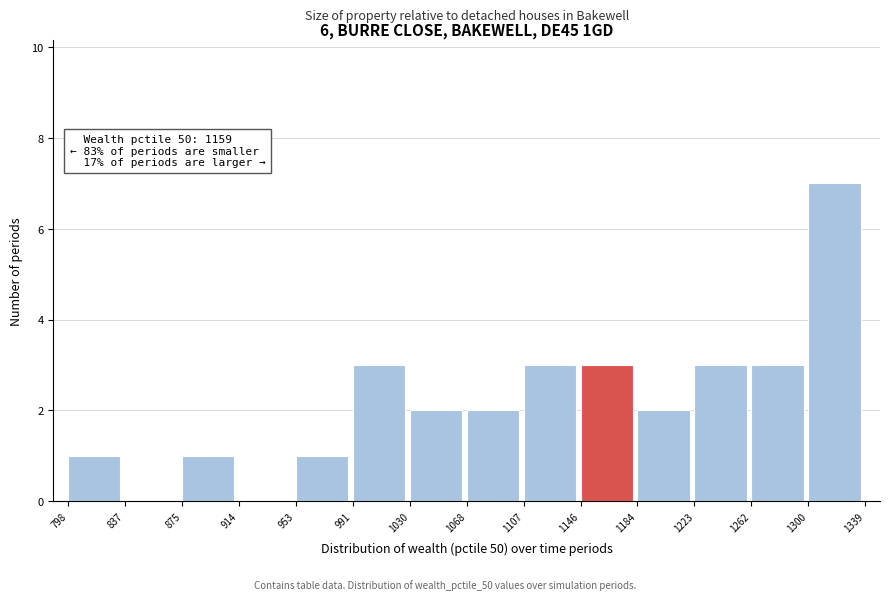

Which range on the x-axis has the tallest bar?

1300 to 1339